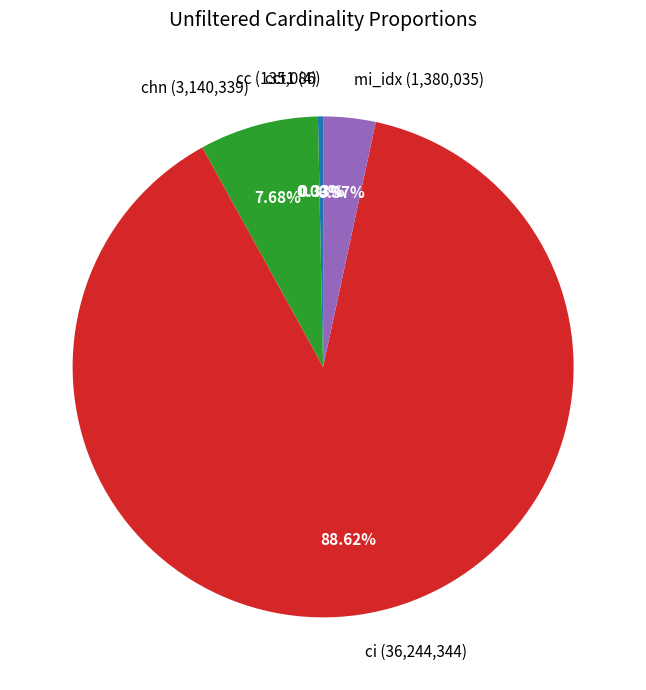

What is the ratio of the value at ci (36,244,344) to the value at cc (135,086)?

268.3